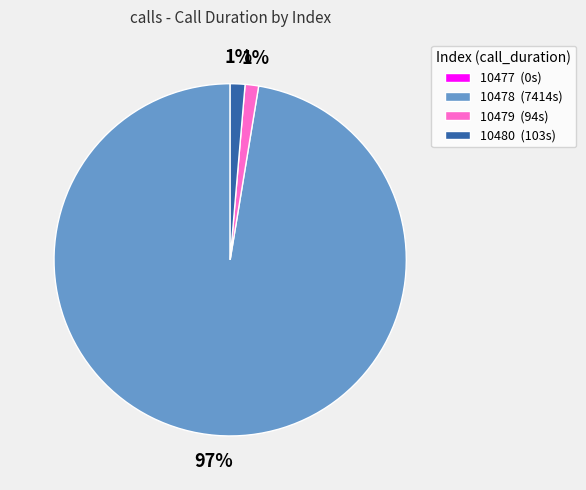

Which category has the biggest portion of the pie?

10478